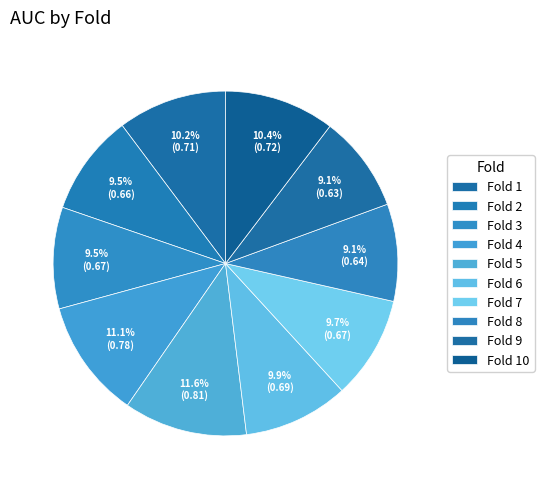

How many slices are in this pie chart?

10